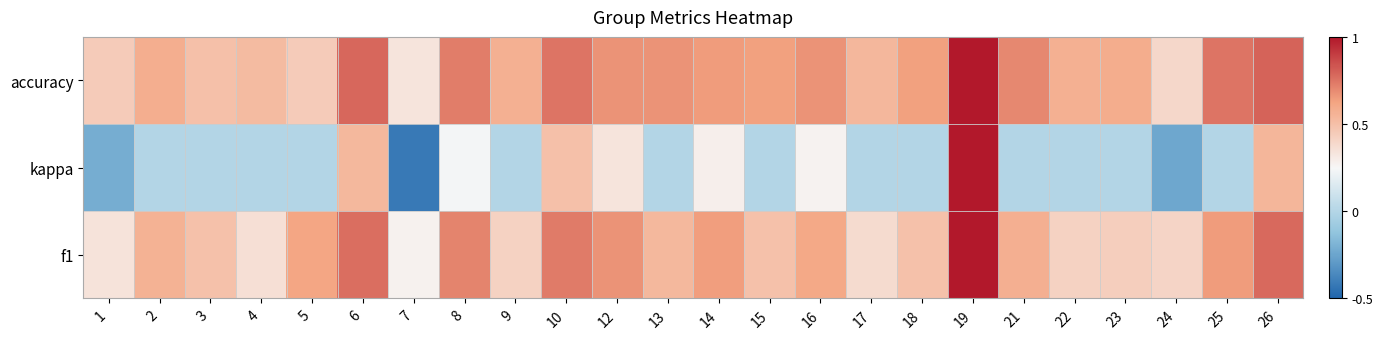

What is the smallest value displayed?

-0.4